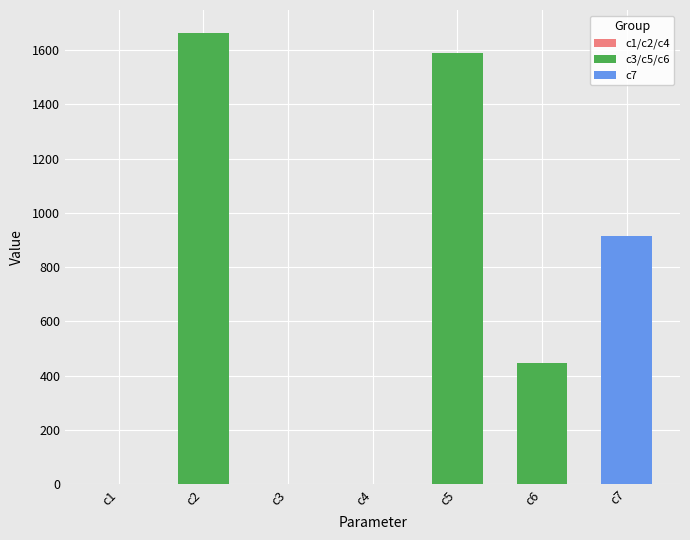

What is the maximum value shown in the chart?

1665.2